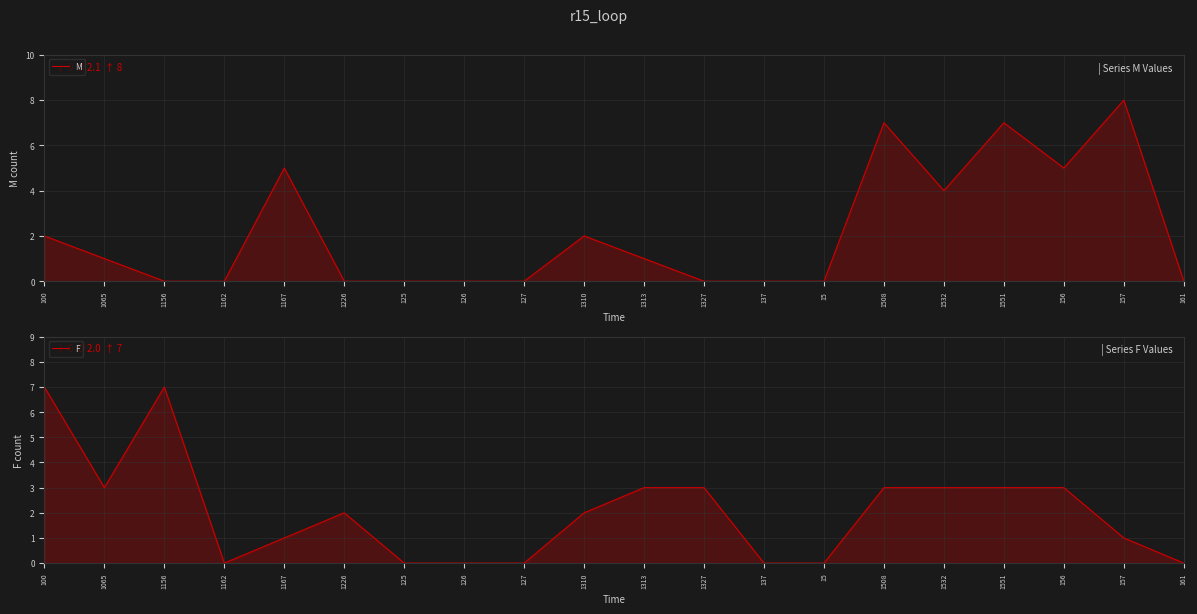

The value of F at 1313 is 5. True or false?

False